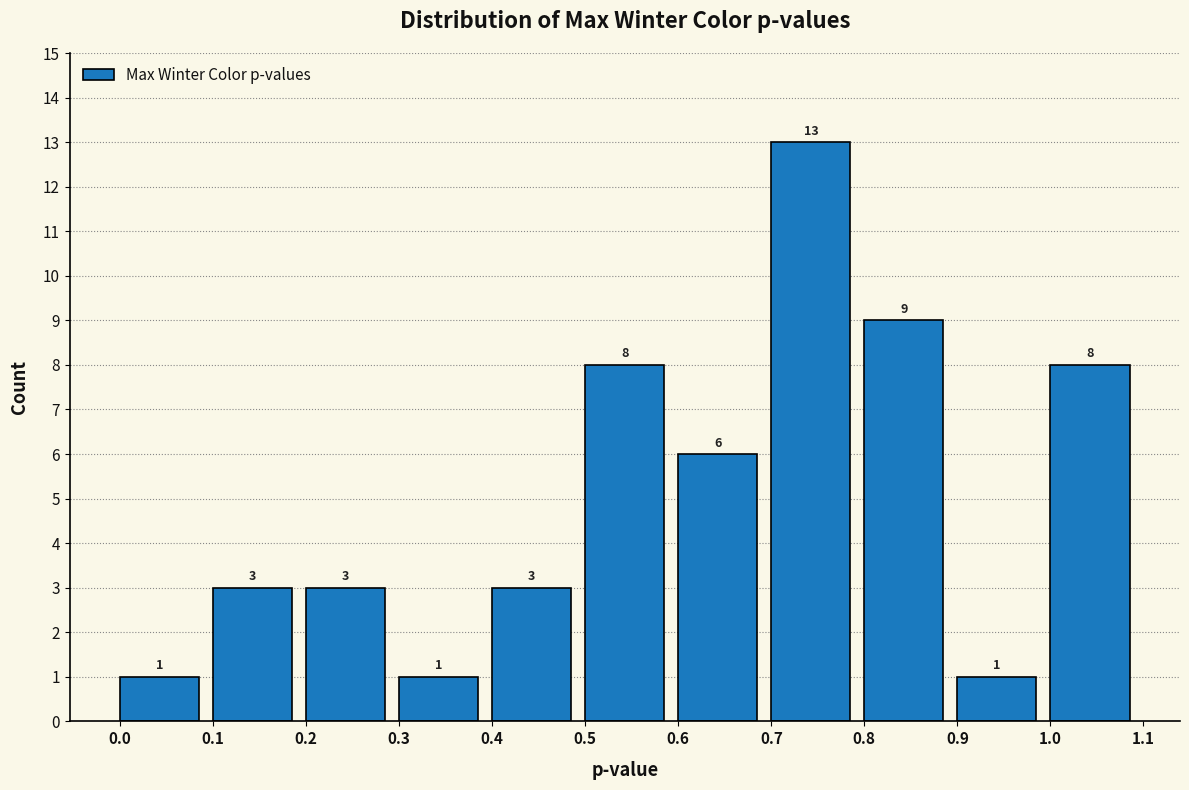

Over which range of the x-axis is the bar tallest?

0.7 to 0.8